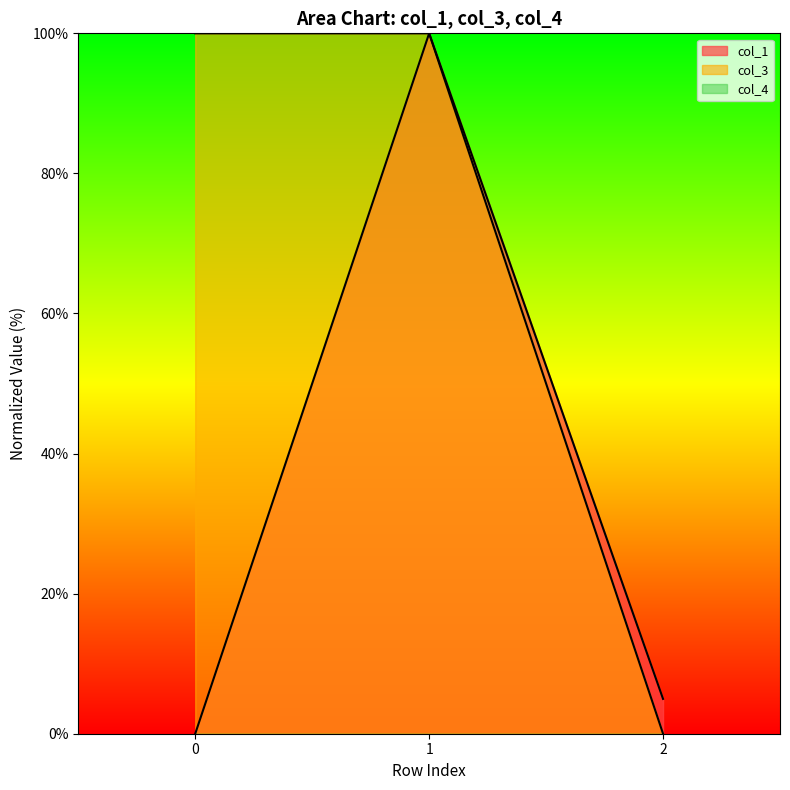

True or false: col_1 has a value of 1.3 at 2.

False